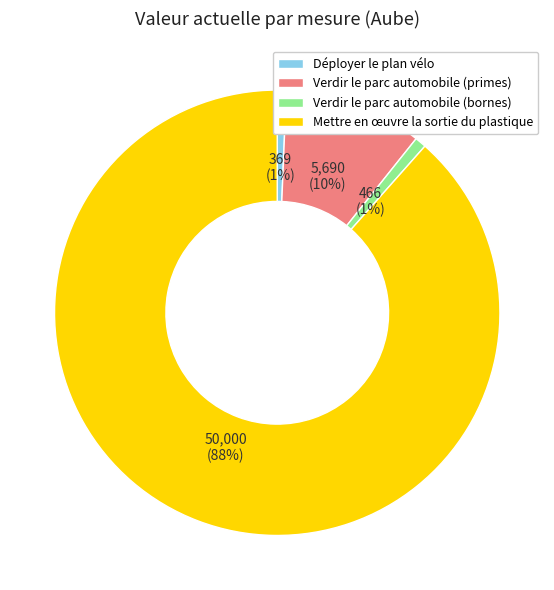

What percentage is the Déployer le plan vélo slice, to the nearest percent?

1%